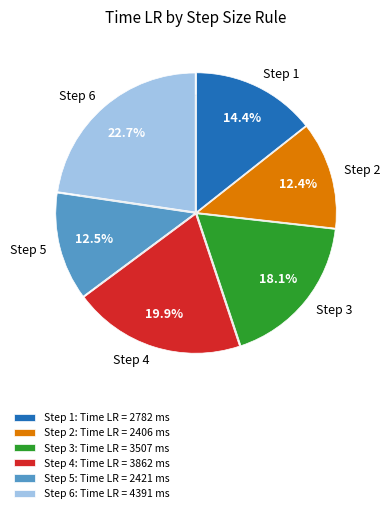

To the nearest percent, what percentage of the pie is Step 1?

14%